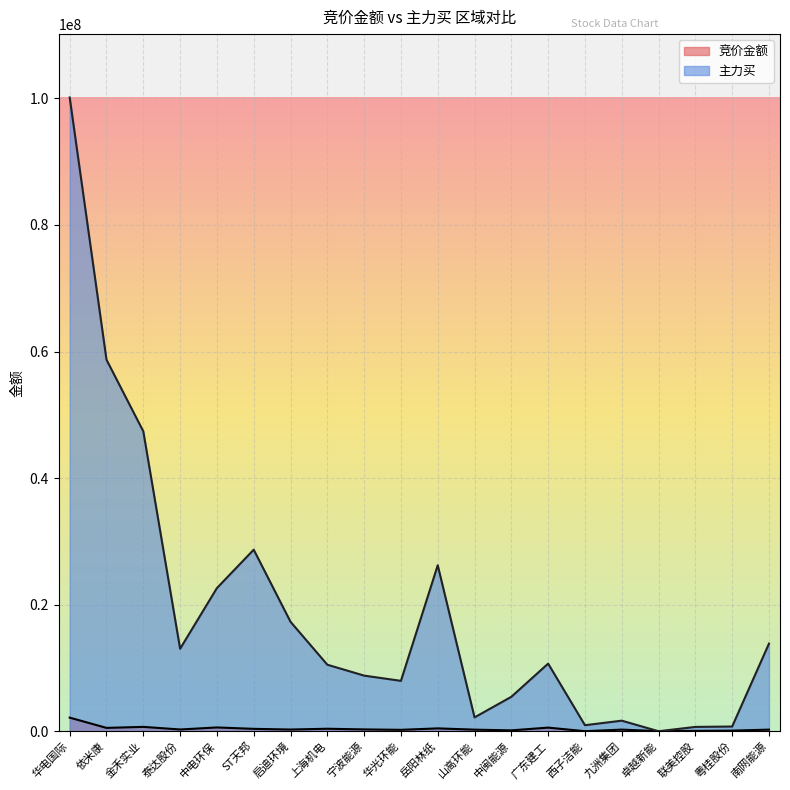

Between 华光环能 and 粤桂股份, which is larger?

华光环能